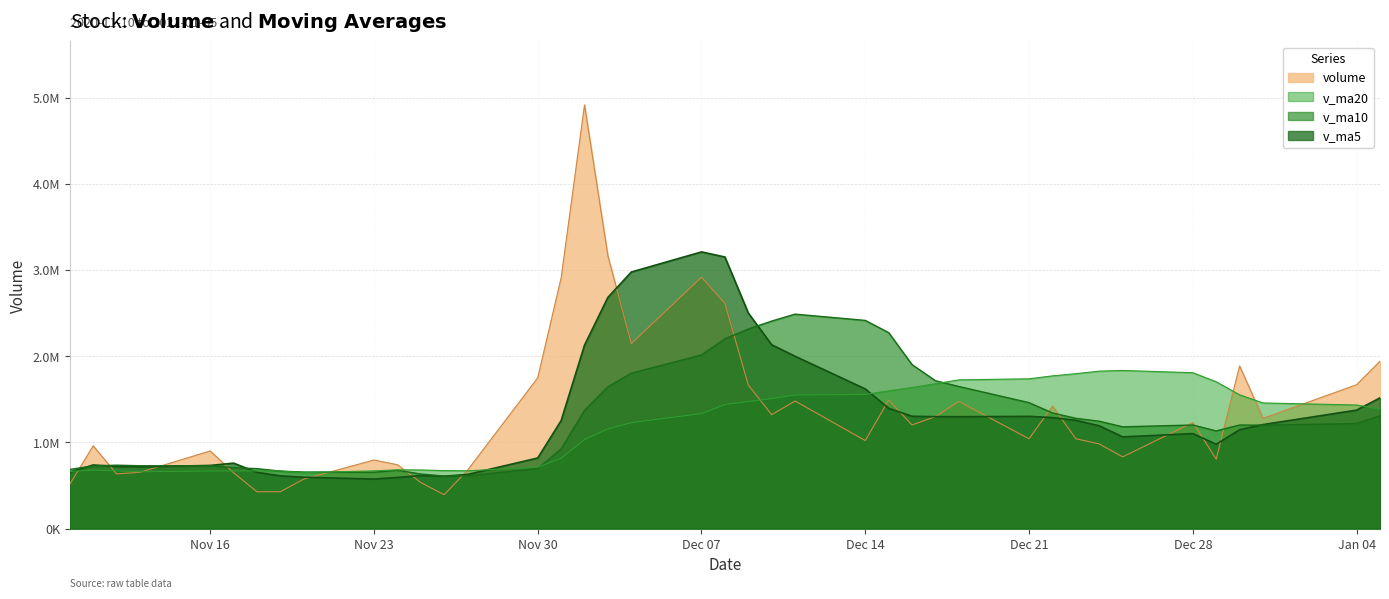

Reading left to right, list all the values displayed in this chart.

volume: 514526.6	959626.0	633497.3	652294.2	900179.6	647614.8	426911.7	426995.9	573308.2	794975.2	740511.8	534286.9	391947.3	676298.2	1748185.0	2906864.2	4913832.0	3163635.8	2145224.0	2915339.0	2612246.8	1664922.8	1320340.4	1479545.0	1020169.8	1489976.8	1201426.1	1298824.5	1474363.5	1040863.5	1420334.8	1041571.1	981624.1	831188.6	1229623.9	805445.8	1886569.2	1277561.5	1668365.6	1941316.8
v_ma5: 653545.6	737474.2	721044.9	715684.6	732024.8	758642.4	652099.5	610799.3	595002.1	573961.2	592540.6	614015.6	607005.9	627603.9	818245.8	1251516.3	2127425.4	2681763.0	2975548.2	3208979.0	3150055.5	2500273.6	2131614.6	1998478.8	1619444.9	1394990.9	1302291.6	1297988.4	1296952.1	1301090.9	1287162.5	1255191.5	1191751.4	1063116.4	1100868.5	977890.7	1146890.3	1206077.8	1373513.2	1515851.8
v_ma10: 686135.3	725978.0	735248.5	728501.8	727776.8	706094.0	694786.9	665922.1	655343.3	652993.0	675591.5	633057.6	608902.6	611303.0	696103.5	922028.4	1370720.5	1644384.5	1801576.0	2013612.4	2200785.9	2313849.5	2406688.8	2487013.5	2414212.0	2272523.2	1901282.6	1714801.5	1647715.4	1460267.9	1341076.7	1278741.5	1244869.9	1180034.3	1200979.7	1132526.6	1201040.9	1198914.6	1218314.8	1308360.1
v_ma20: 661411.5	677928.3	669989.0	658634.8	667722.2	668419.8	669254.5	668025.3	649346.0	668995.2	680863.4	679517.8	672075.6	669902.4	711940.2	814061.2	1032753.7	1155153.3	1228459.7	1333302.7	1438188.7	1473453.5	1507795.7	1549158.2	1555157.7	1597275.8	1636001.6	1679593.0	1724645.8	1736940.2	1770931.3	1796295.5	1825779.4	1833523.9	1807595.8	1702524.9	1551161.8	1456858.1	1433015.1	1384314.0